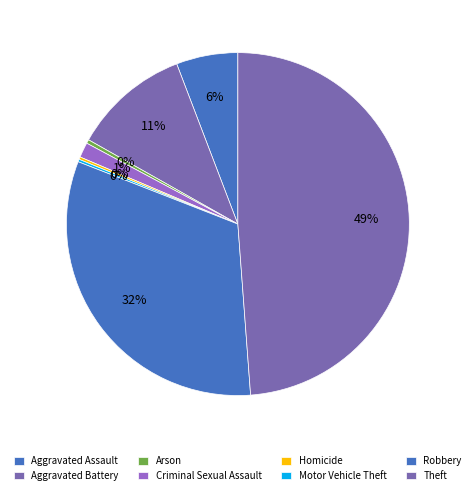

To the nearest percent, what is the difference between the largest and smallest slice percentages?

49%